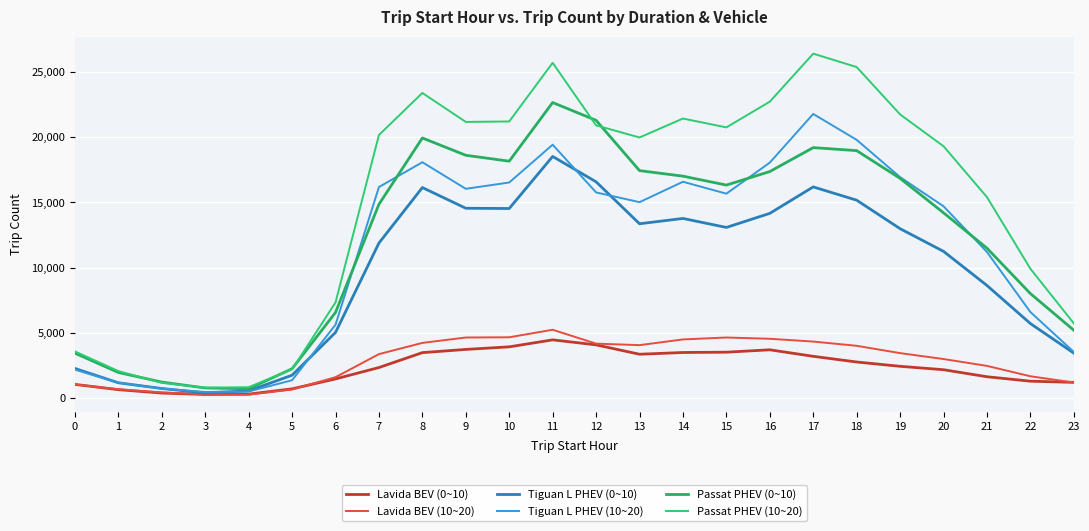

Rank the series by their maximum value, from lowest to highest.

Lavida BEV (0~10), Lavida BEV (10~20), Tiguan L PHEV (0~10), Tiguan L PHEV (10~20), Passat PHEV (0~10), Passat PHEV (10~20)